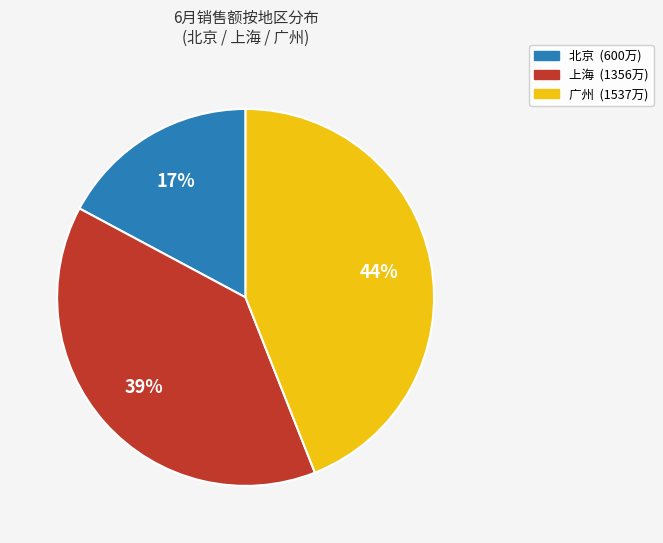

Is there any slice that represents more than half of the pie?

No